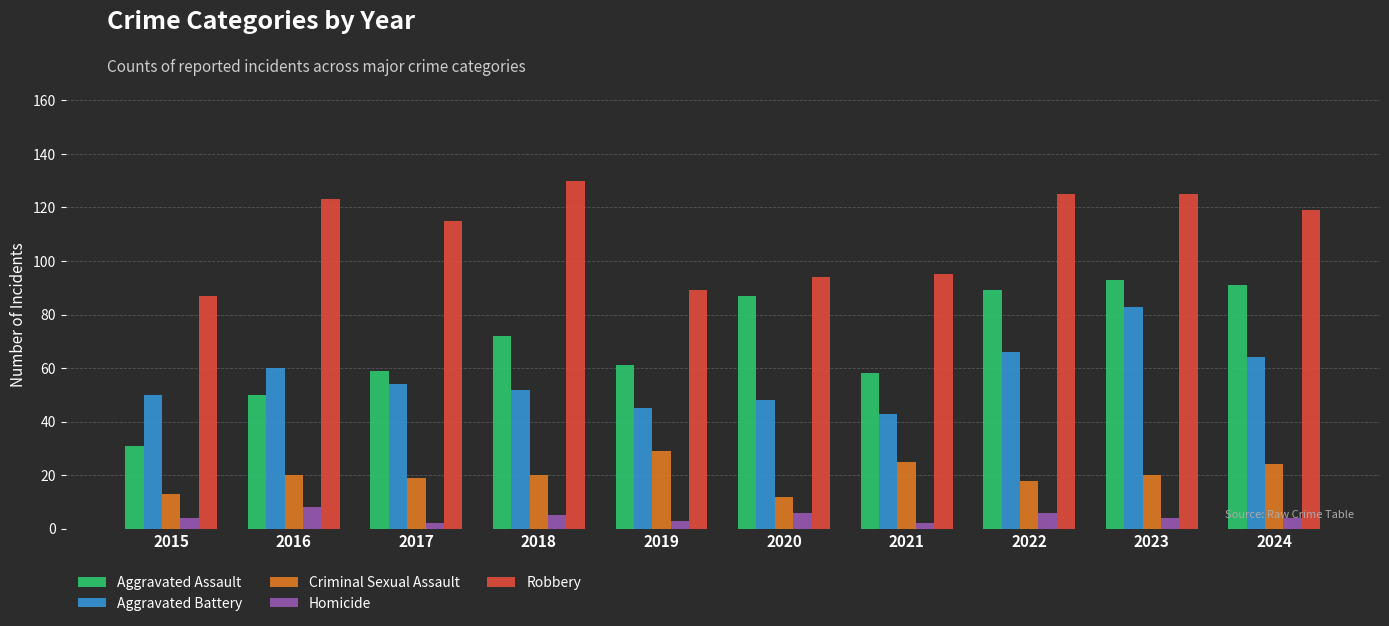

What is the value of the Robbery bar at the 7th from the left?

95